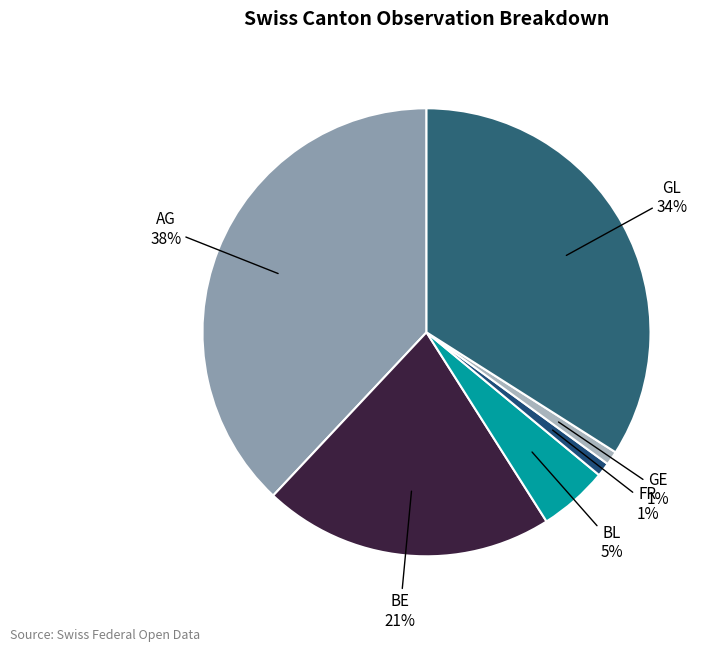

Which has a higher value, FR or GL?

GL